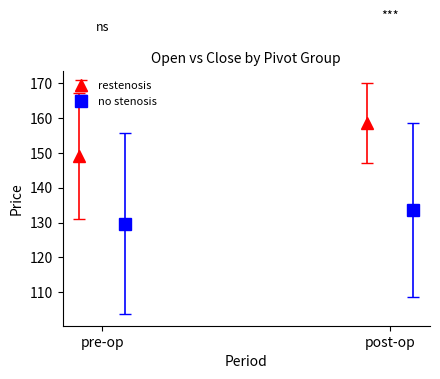

True or false: High has a value of 39.1 at 2019-04.

False